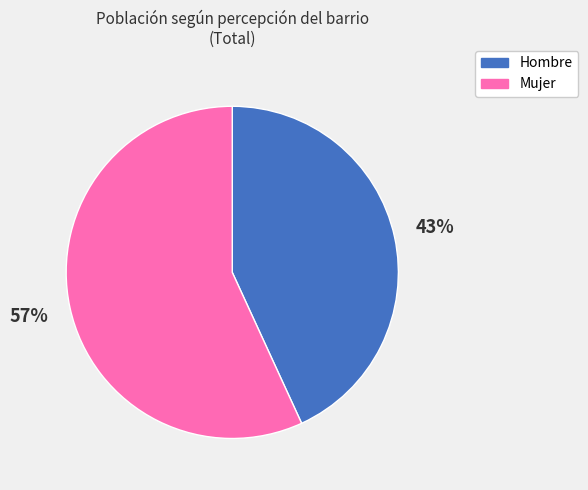

Is there a majority slice in this chart?

Yes